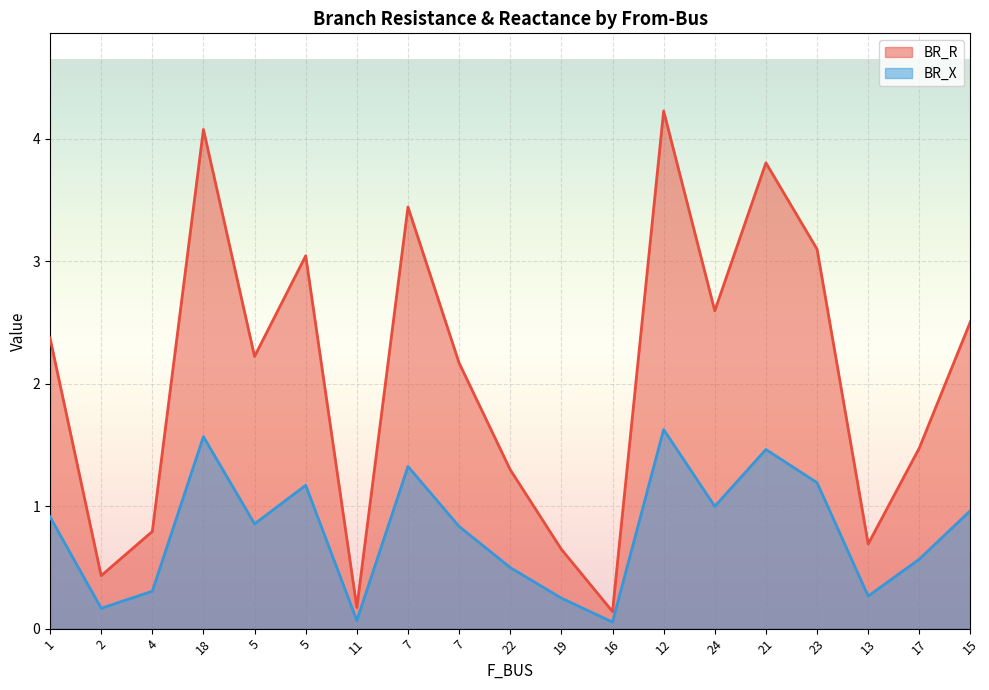

What is the difference between the maximum and minimum values in the BR_X series?

1.6